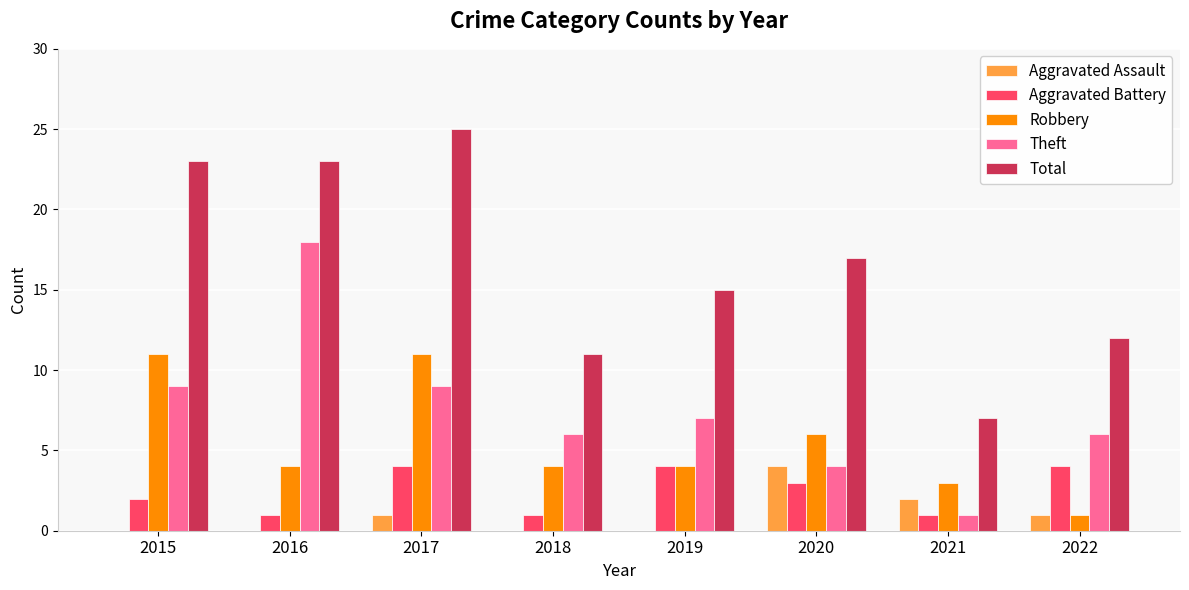

Count the Aggravated Assault values in the range 0 to 2.

7